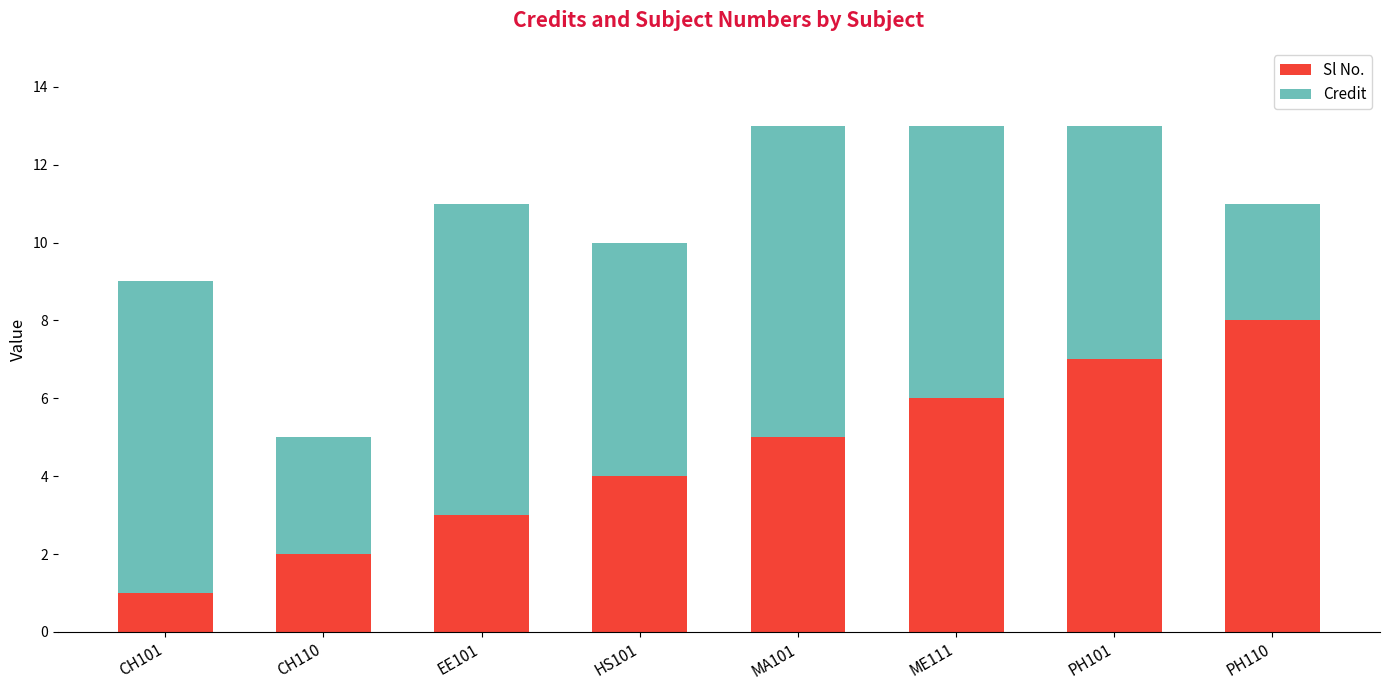

Reading left to right, what are the values for Sl No.?

1	2	3	4	5	6	7	8